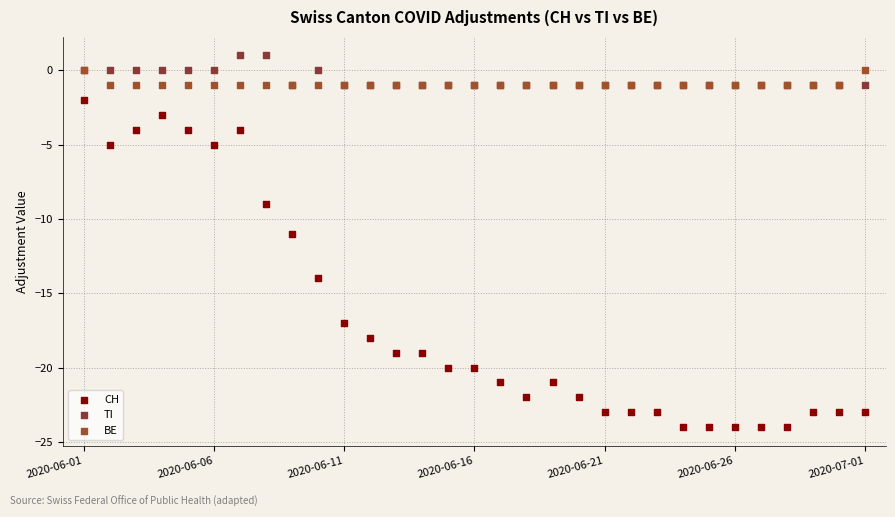

Which series reaches the maximum Y coordinate?

TI